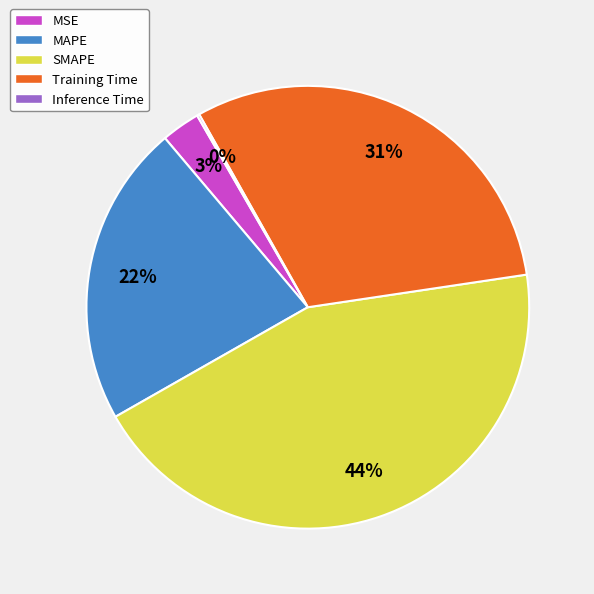

True or false: Training Time accounts for 31% of the total.

True